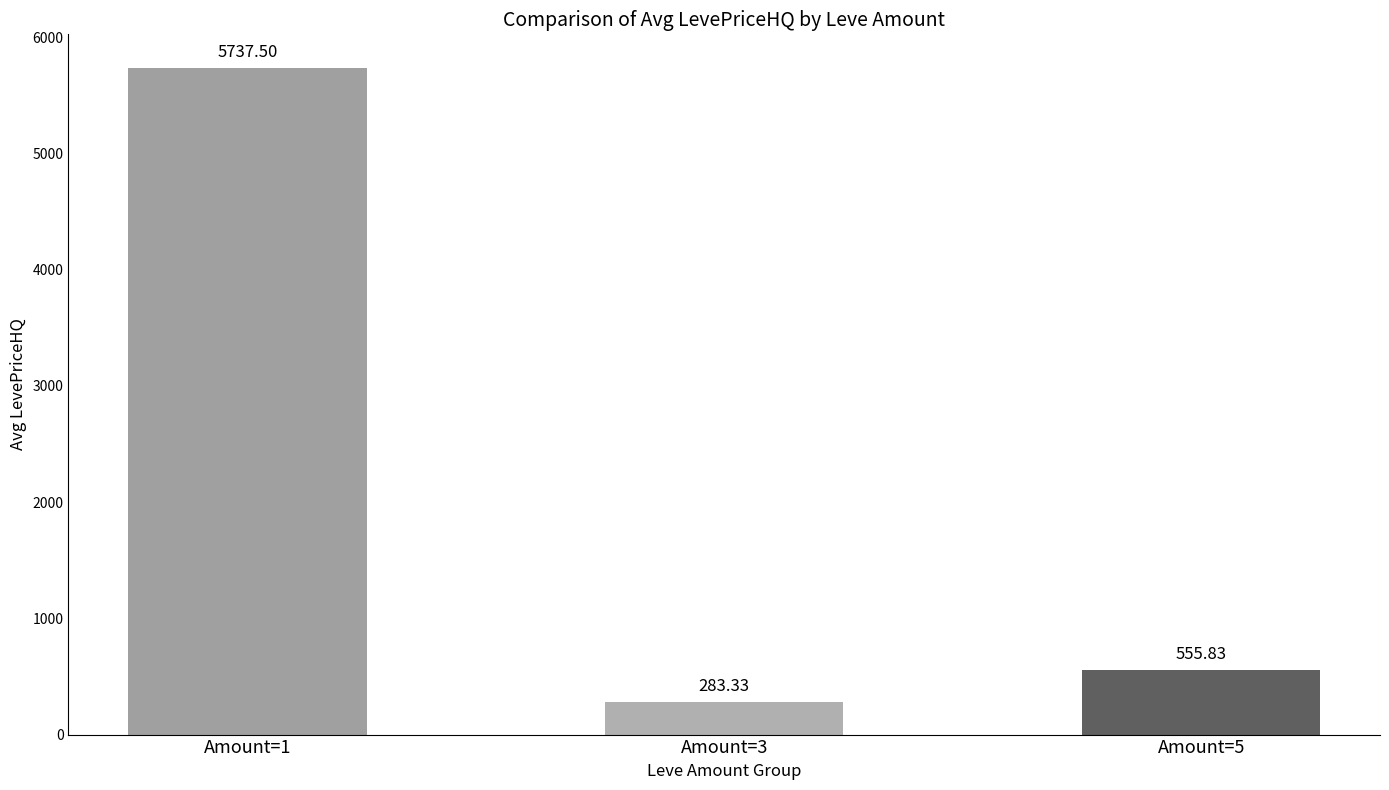

What is the greatest value displayed?

5737.5